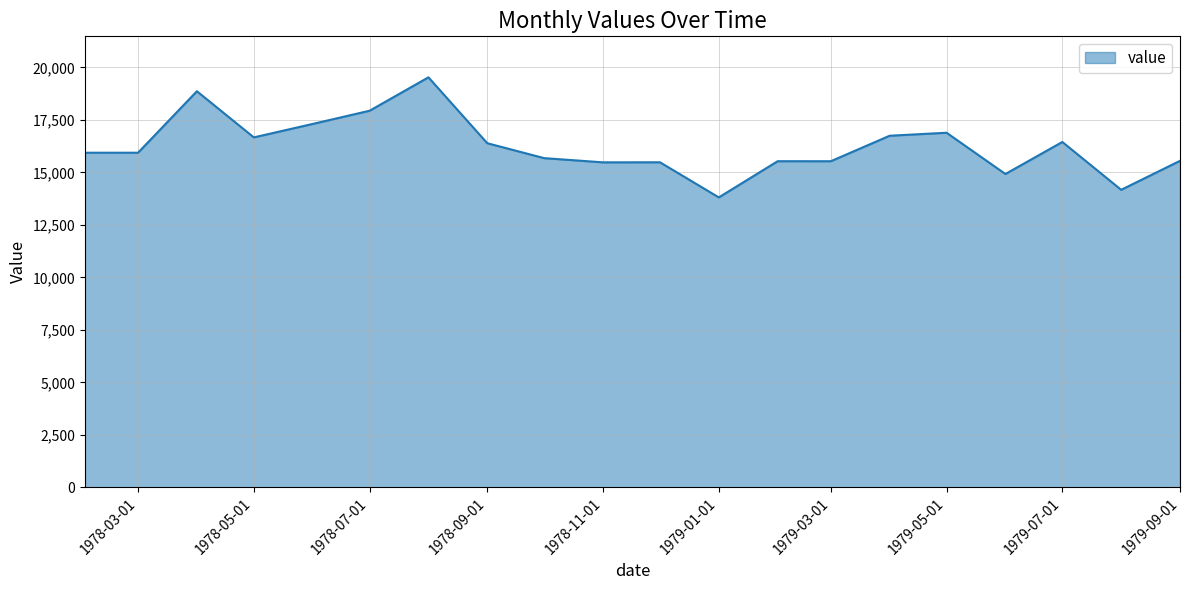

What is the maximum value shown in the chart?

19529